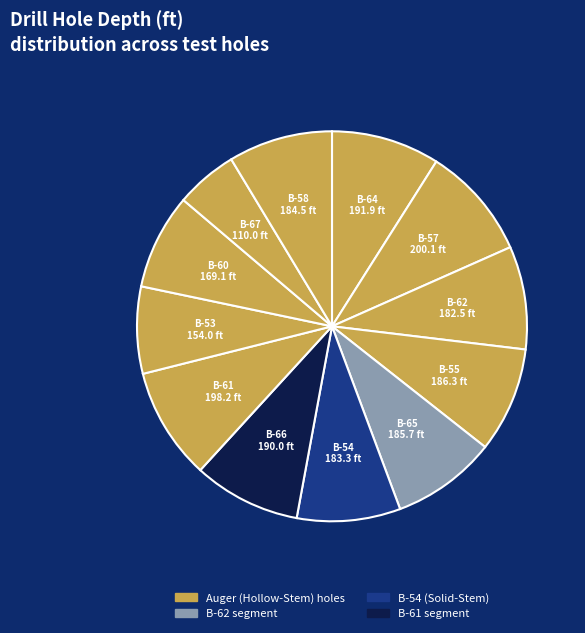

Which slice is the smallest?

B-67